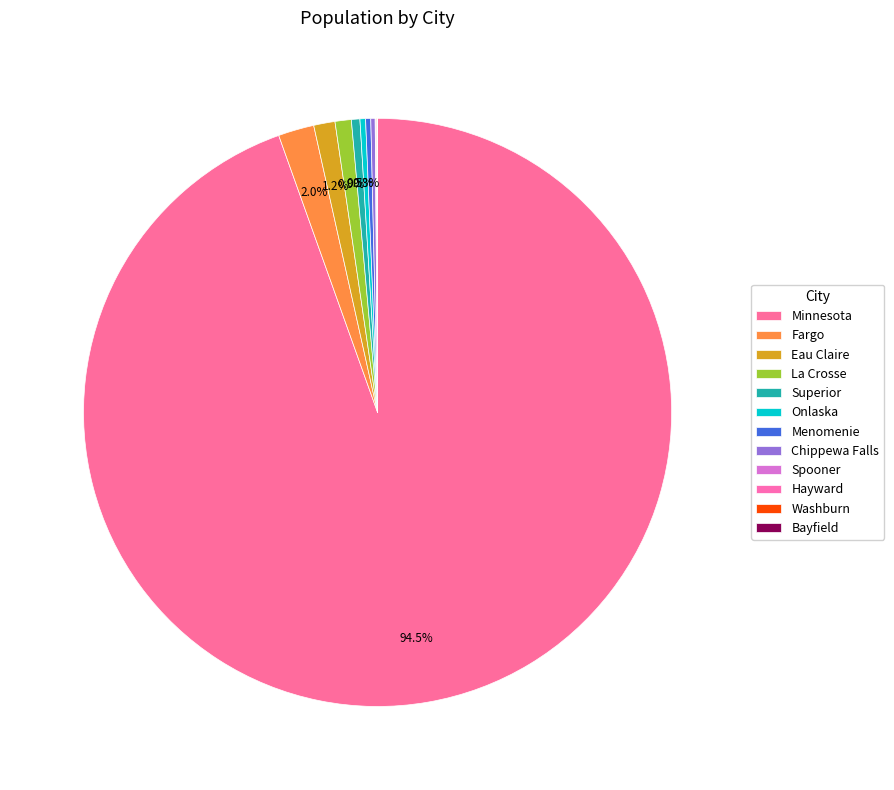

What is the change in value from Minnesota to Eau Claire?

-5389455